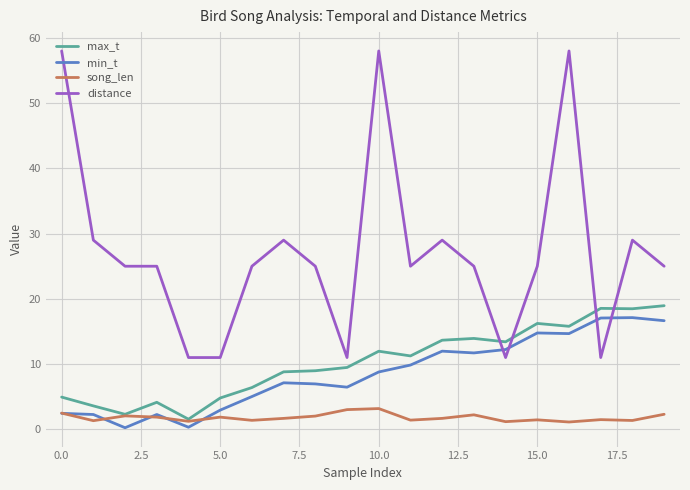

Which series has the largest range (max minus min)?

distance